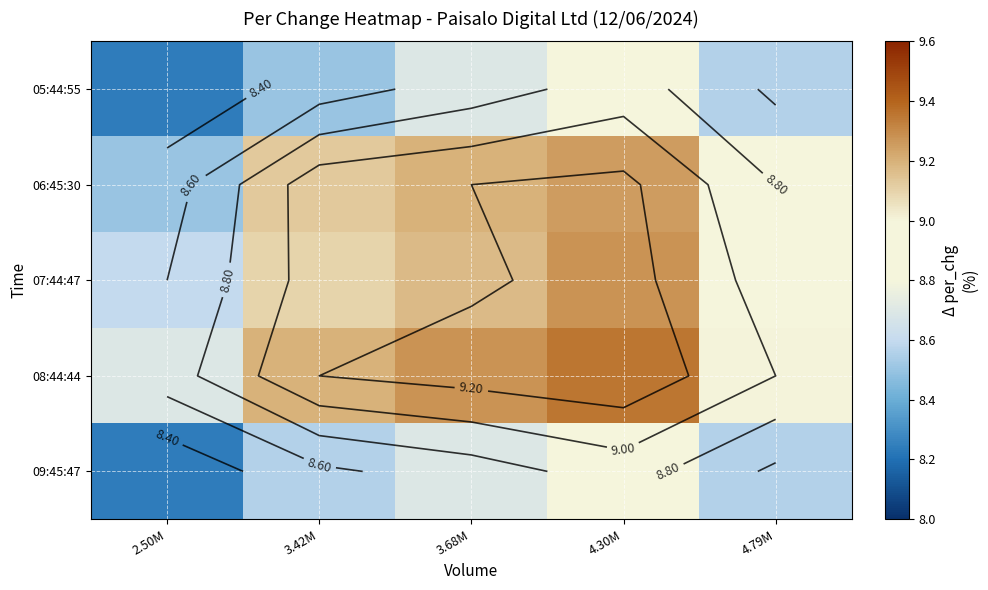

At which category is the sum across all series the highest?

4.30M